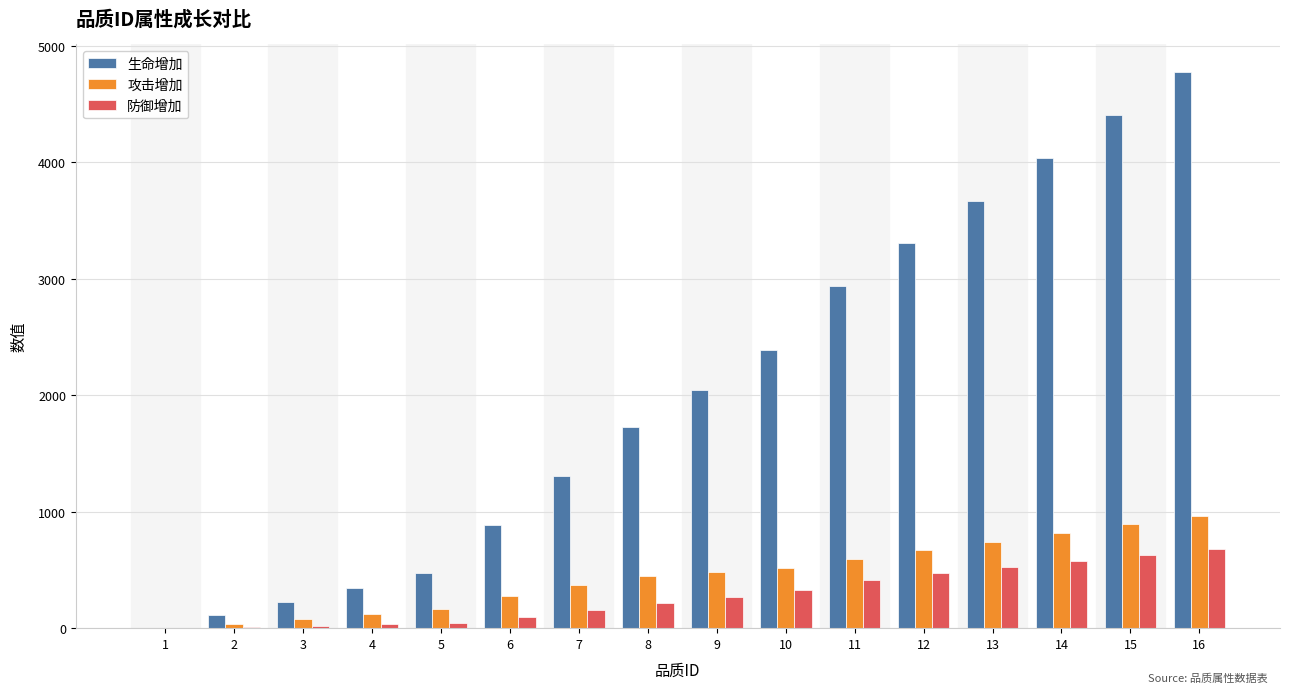

How many groups of bars are there?

16